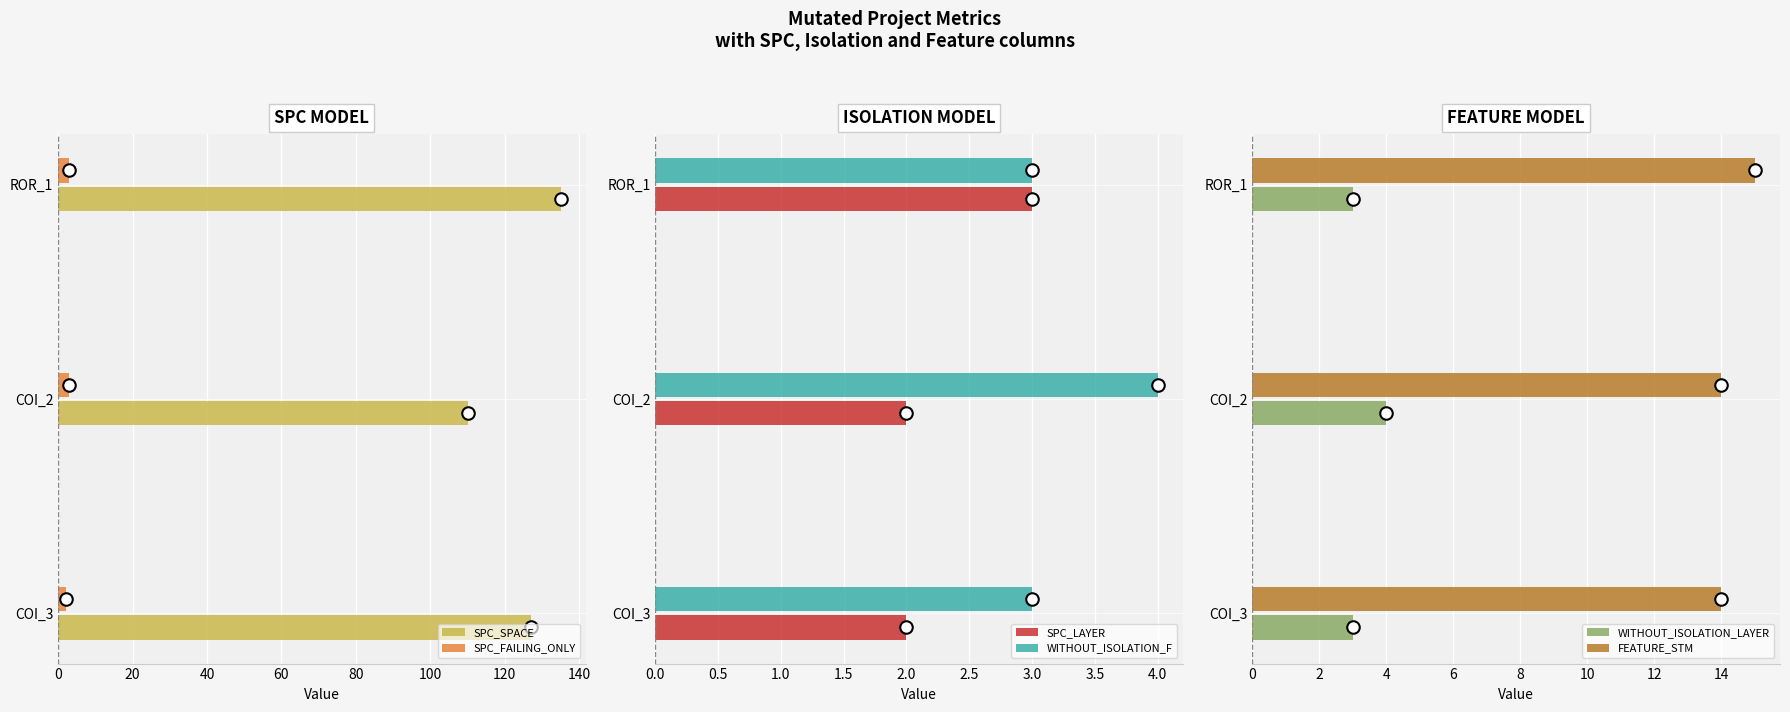

What is the difference between the maximum and minimum values in the SPC_FAILING_ONLY series?

1